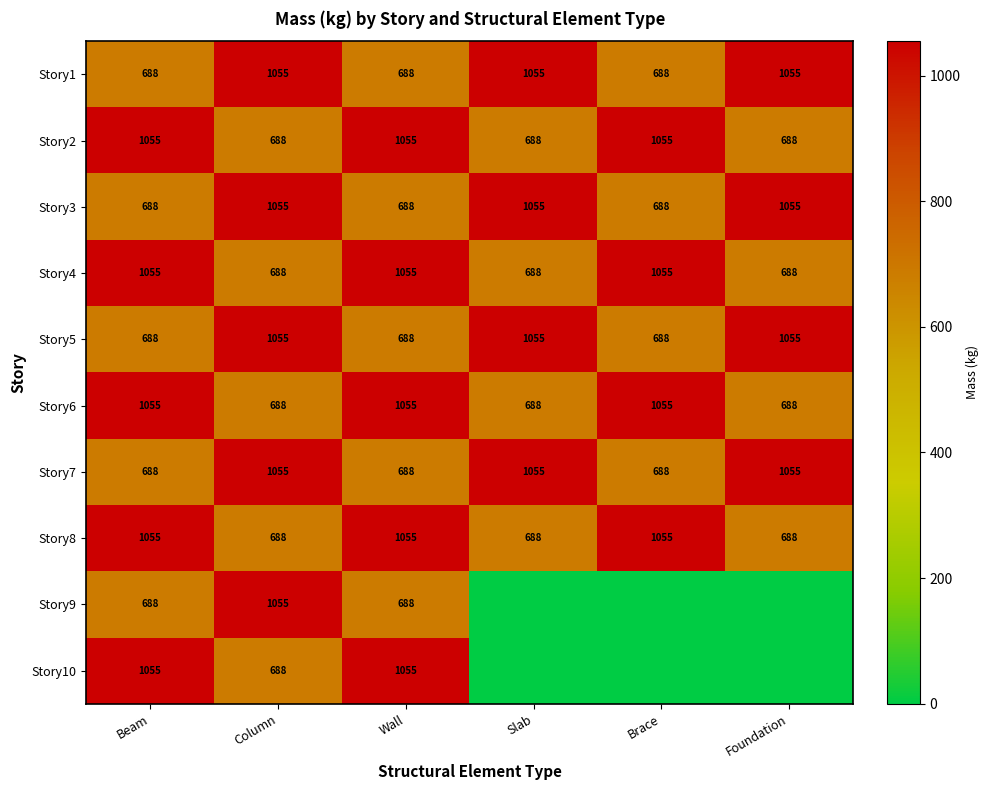

What is the total value across all series at Column?

8715